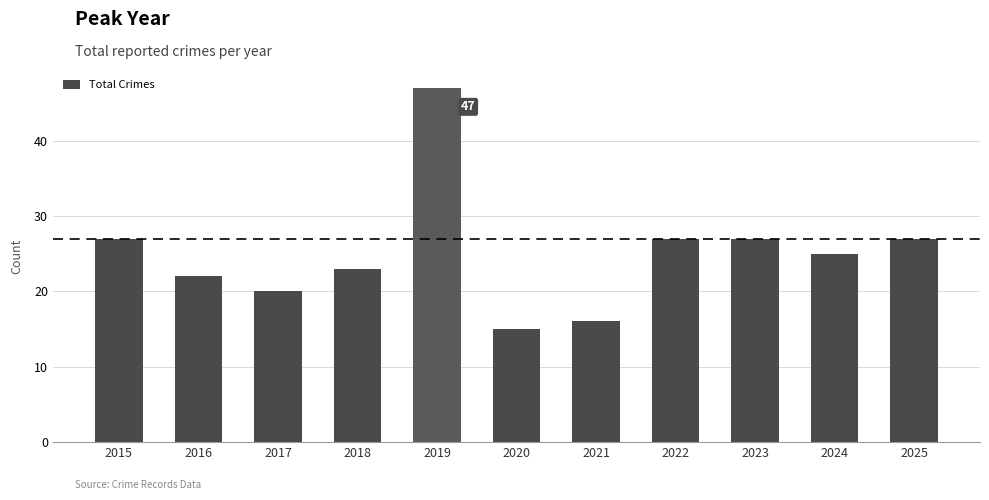

Between 2021 and 2024, which is larger?

2024